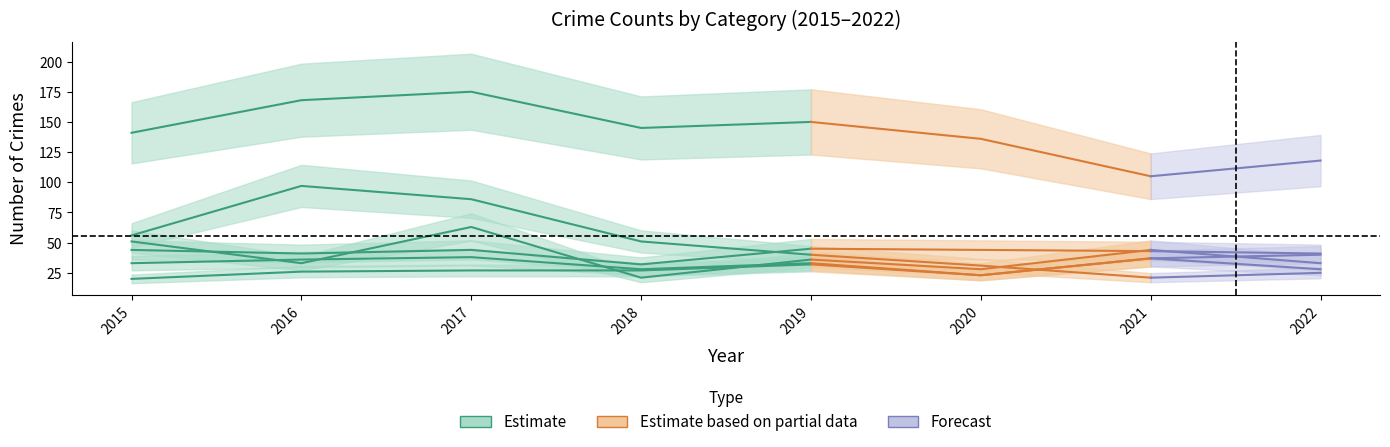

Reading left to right, list all the values displayed in this chart.

Theft: 2015=141	2016=168	2017=175	2018=145	2019=150	2020=136	2021=105	2022=118
Burglary: 2015=56	2016=97	2017=86	2018=51	2019=40	2020=31	2021=21	2022=25
Robbery: 2015=51	2016=33	2017=63	2018=21	2019=36	2020=28	2021=44	2022=33
Aggravated Battery: 2015=44	2016=41	2017=44	2018=32	2019=45	2020=44	2021=43	2022=41
Motor Vehicle Theft: 2015=33	2016=36	2017=38	2018=28	2019=33	2020=23	2021=37	2022=40
Aggravated Assault: 2015=20	2016=26	2017=27	2018=27	2019=32	2020=23	2021=37	2022=28